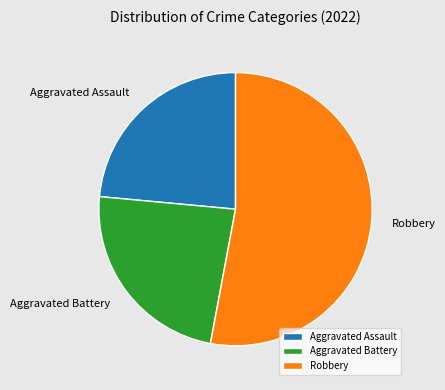

Does Aggravated Battery account for over 50% of the chart?

No